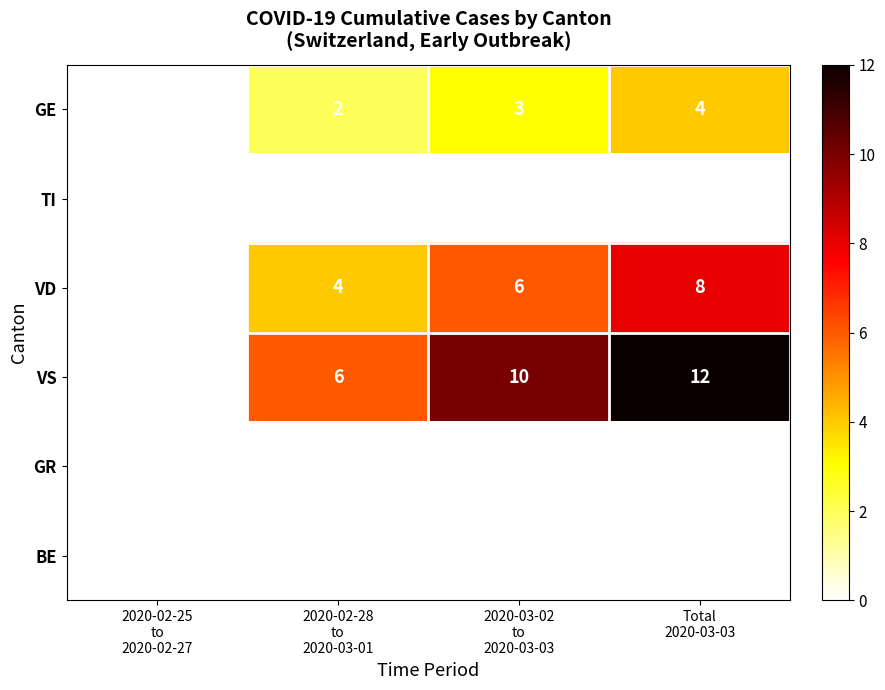

Which series has the largest total across all categories?

VS